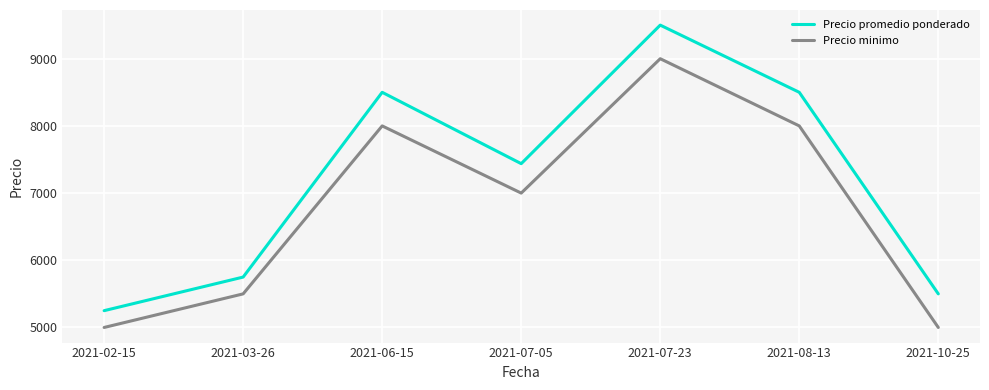

What is the difference between the maximum and minimum values in the Precio minimo series?

4000